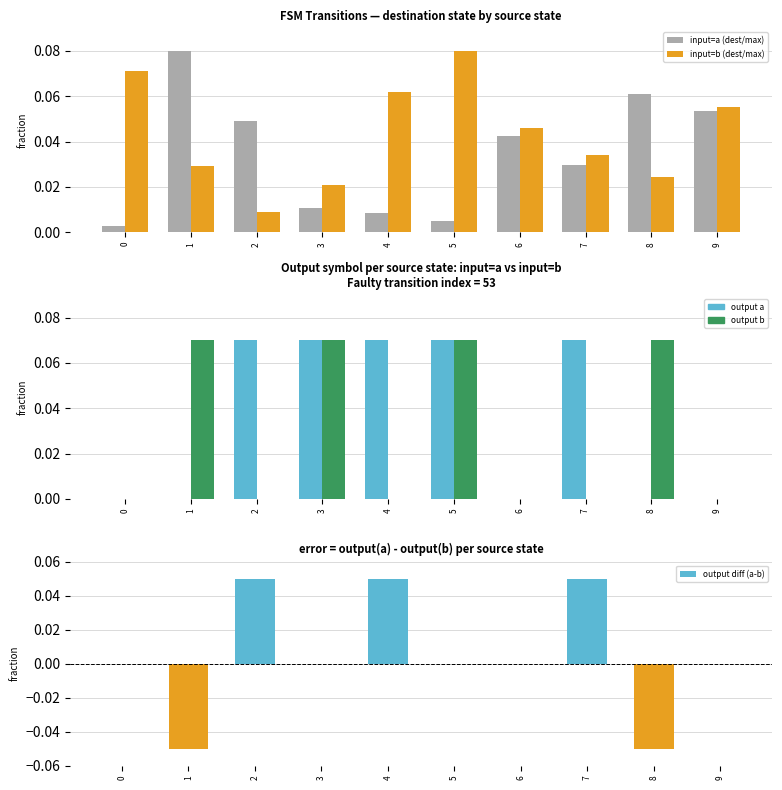

How many bars are there in total?

50